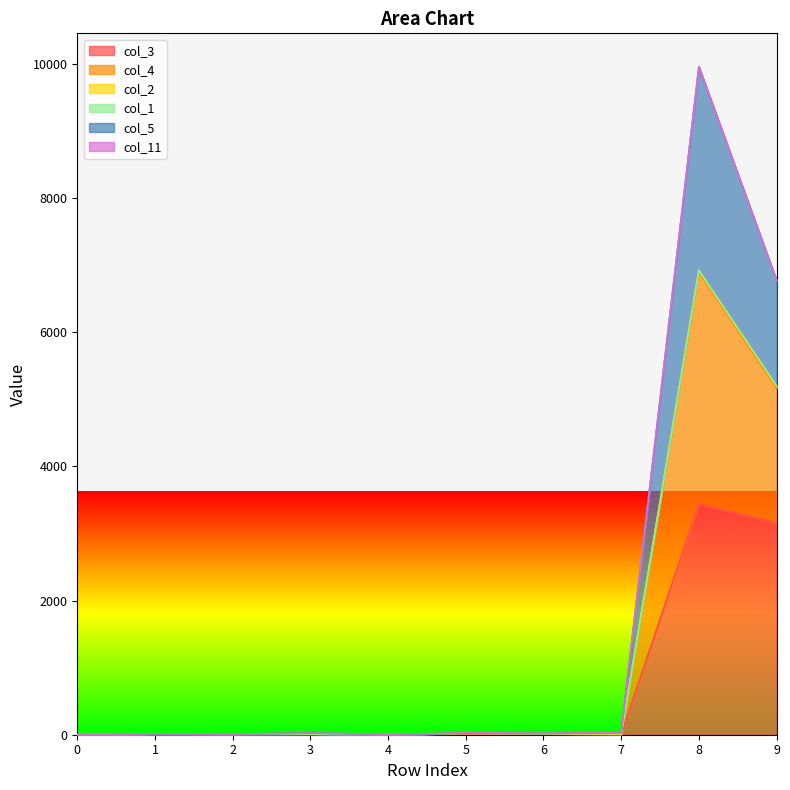

At which label does col_4 reach its peak?

8